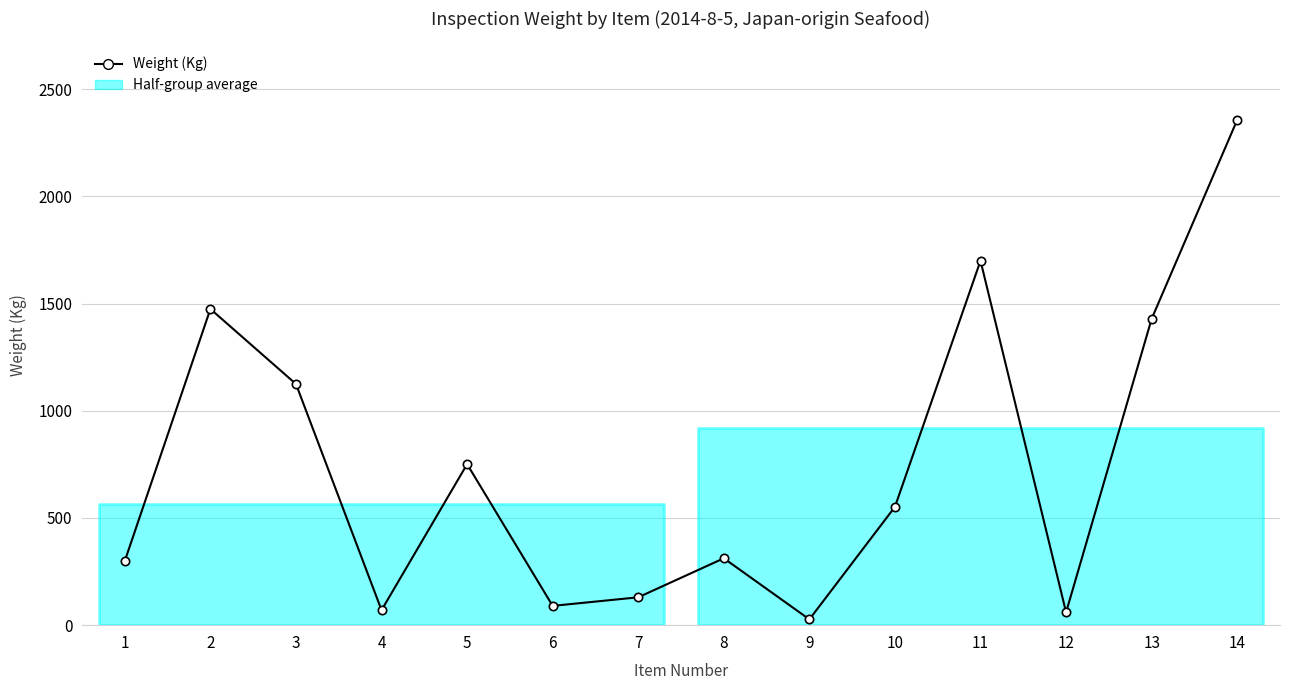

Reading right to left, transcribe all the data shown in this chart.

2357	1429	60	1700	552	27	312	130	90	751	70	1125	1475	300